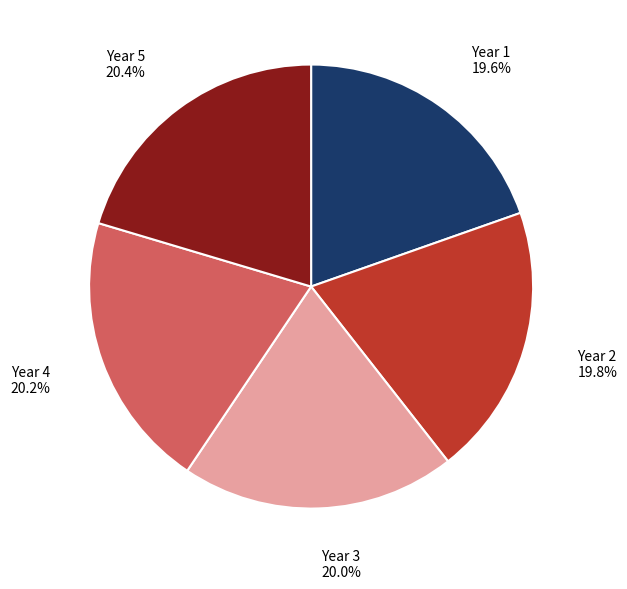

Is there a majority slice in this chart?

No